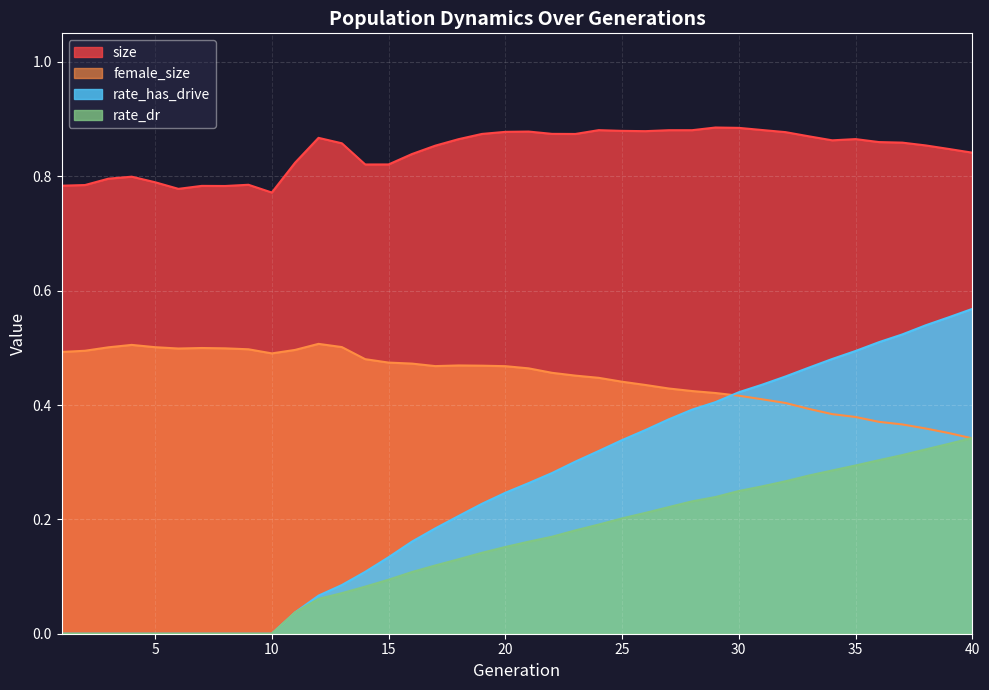

At which category is the sum across all series the highest?

40